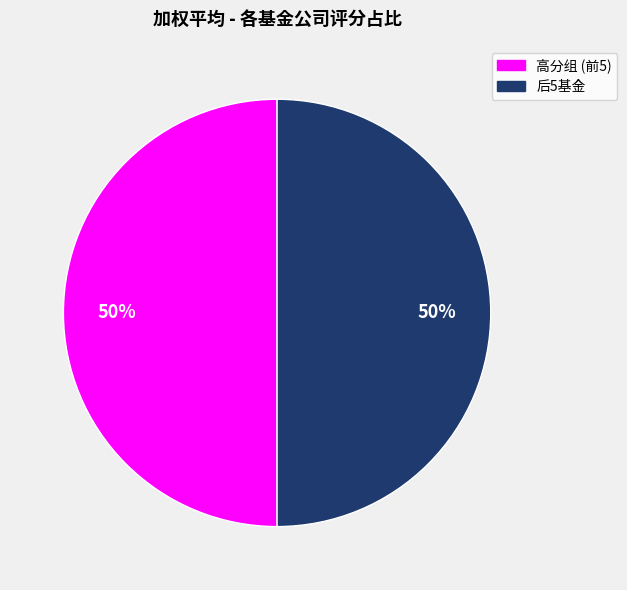

To the nearest percent, what is the average slice percentage?

50%